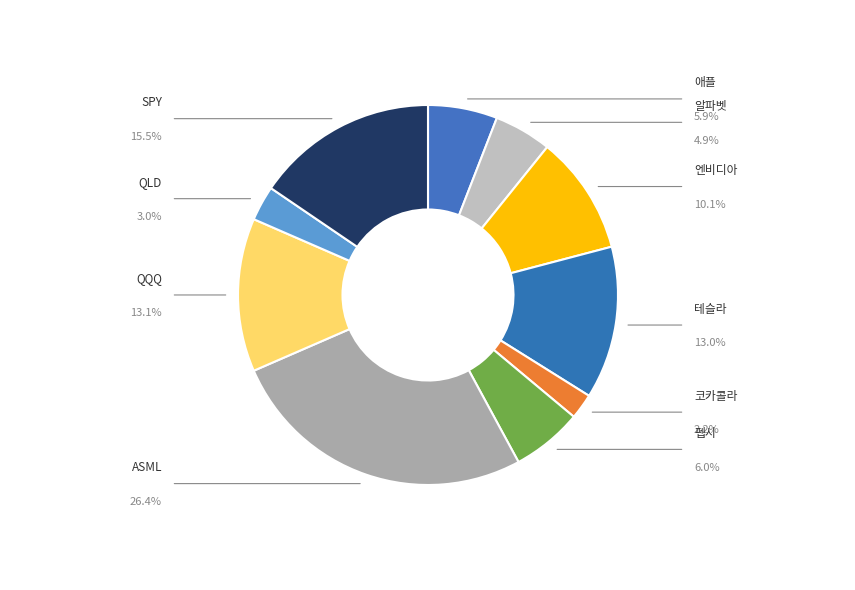

Is it true that ASML is 26% of the pie?

True